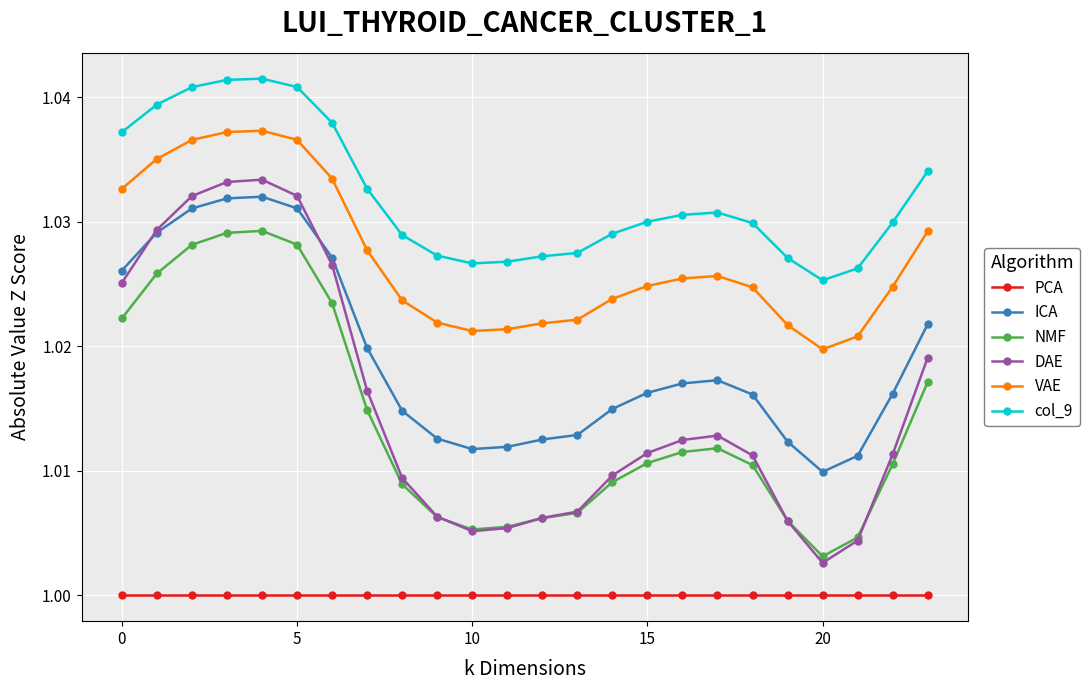

Which series has the largest total across all categories?

col_9